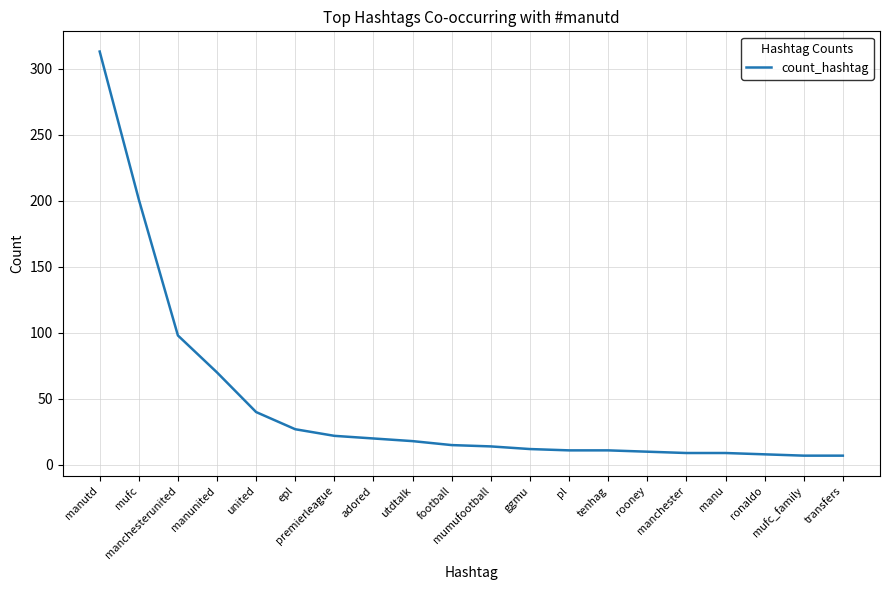

What is the minimum value shown in the chart?

7